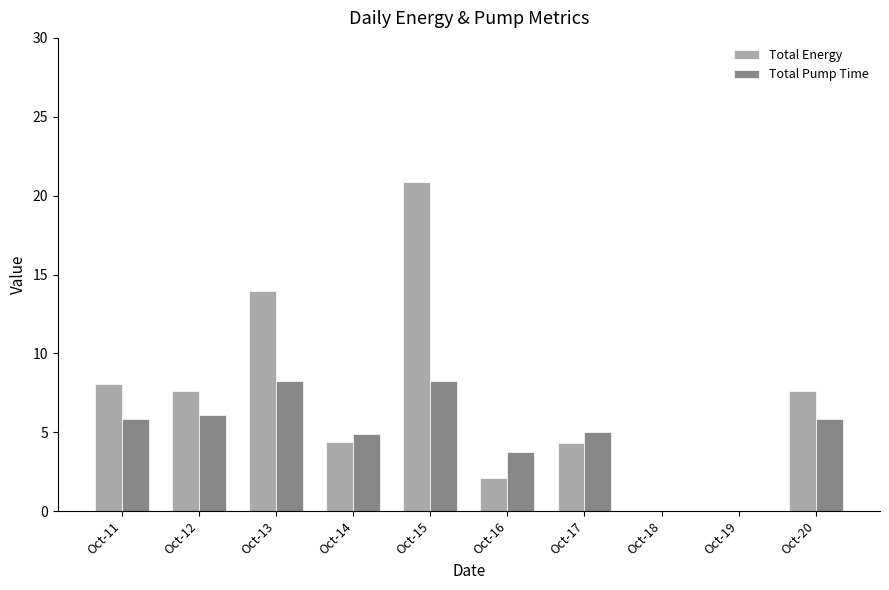

How many groups of bars are there?

10